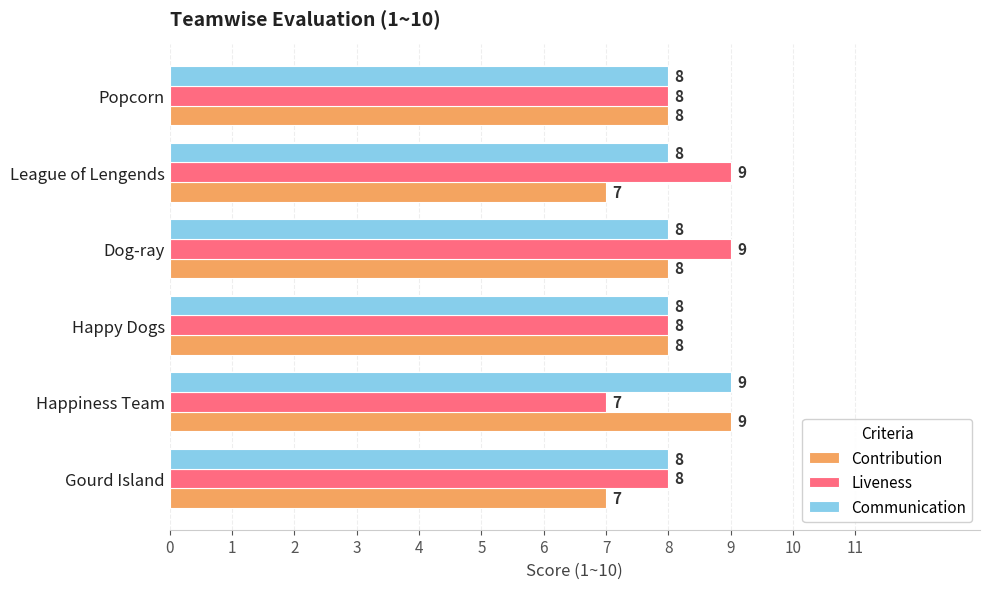

At how many categories does at least one series exceed 7?

6